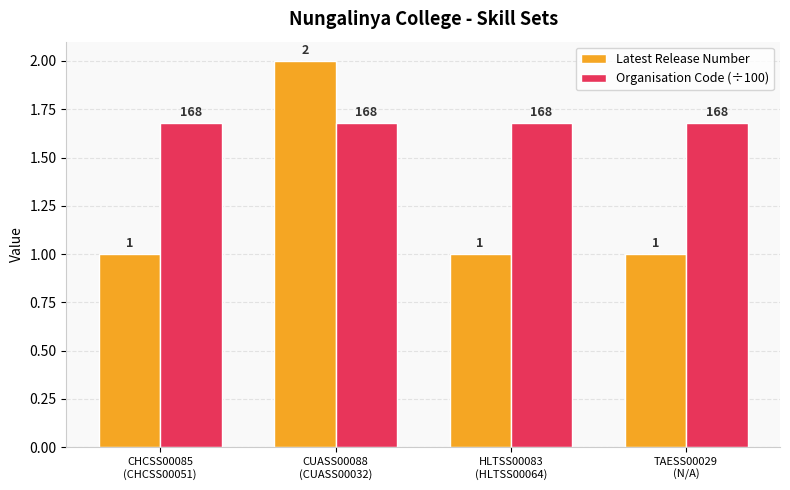

Is it true that Latest Release Number equals 1.0 at TAESS00029
(N/A)?

True